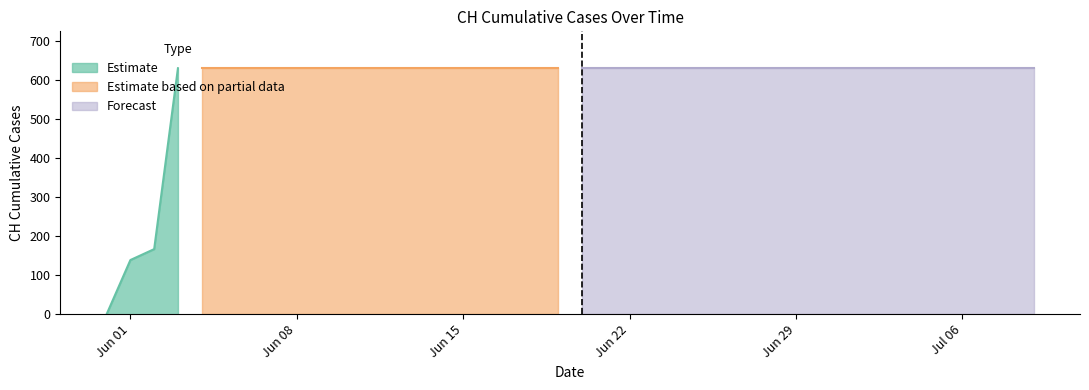

Which label corresponds to the largest value in the chart?

2020-06-03